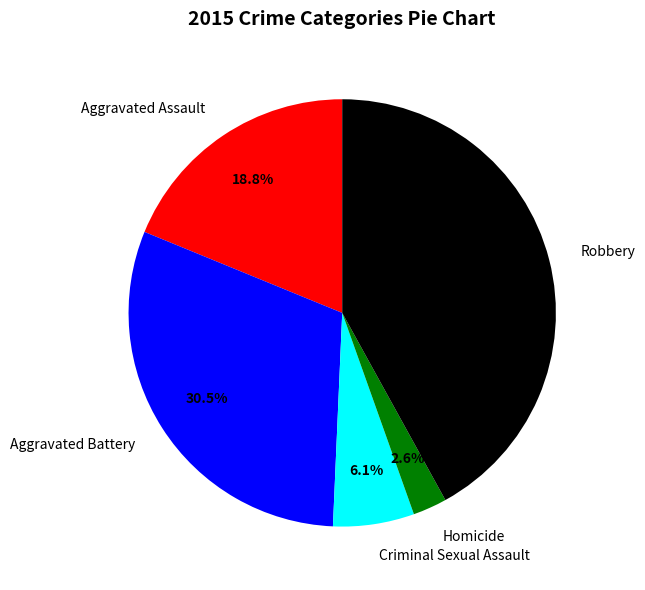

What is the ratio of the value at Homicide to the value at Robbery?

0.1